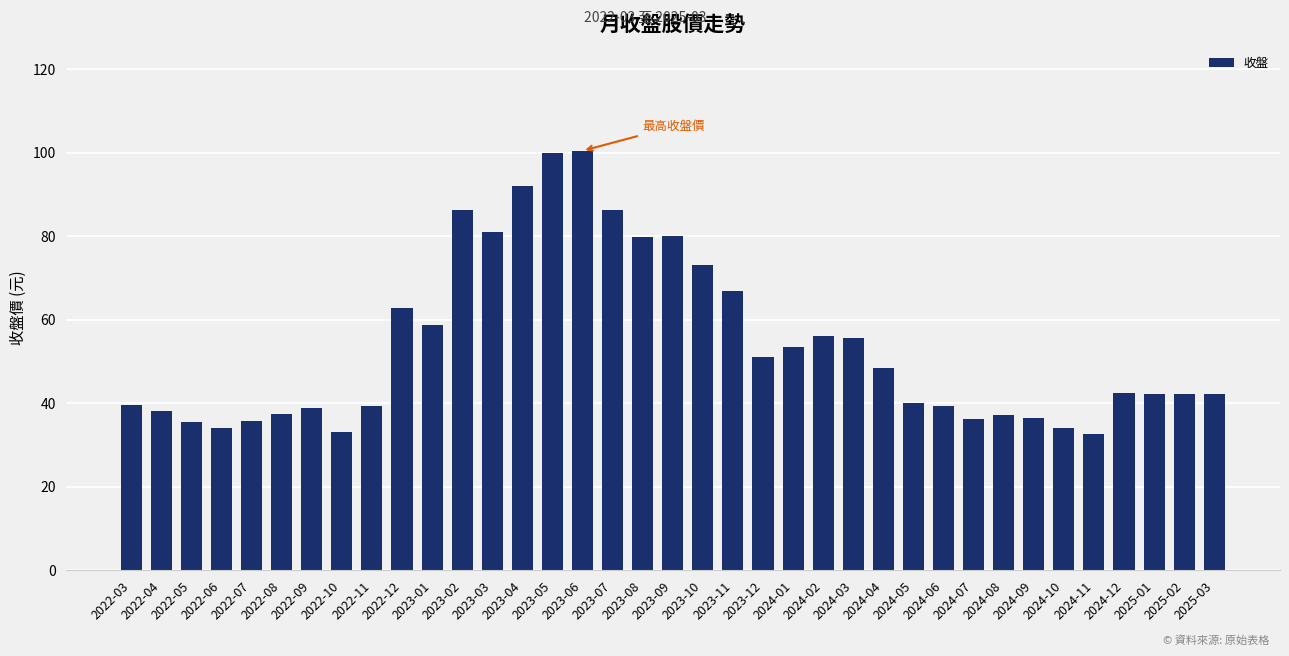

What is the sum of the values at 2023-10 and 2024-04?

121.7